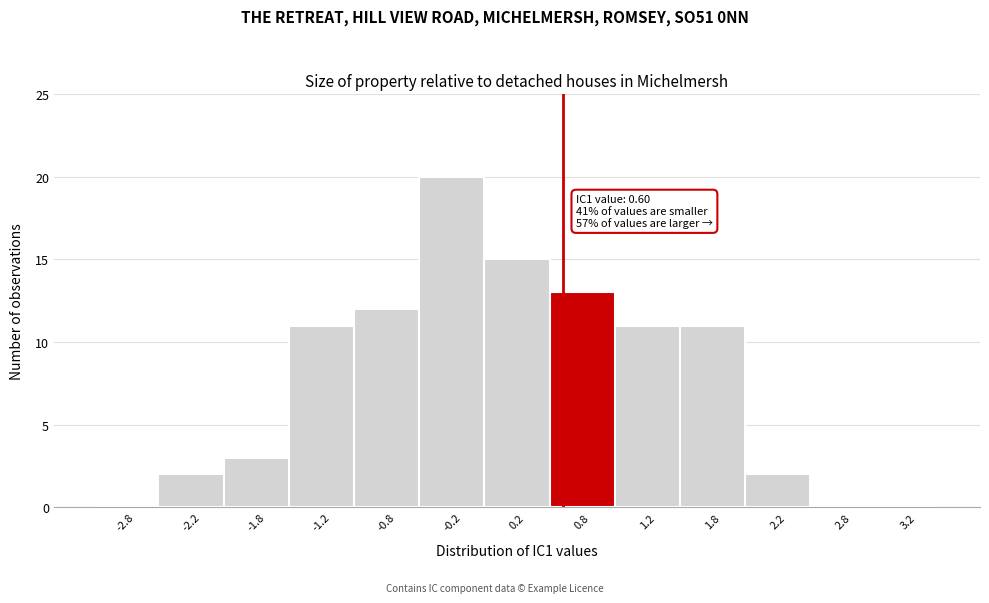

Over which range of the x-axis is the bar tallest?

-0.5 to 0.0